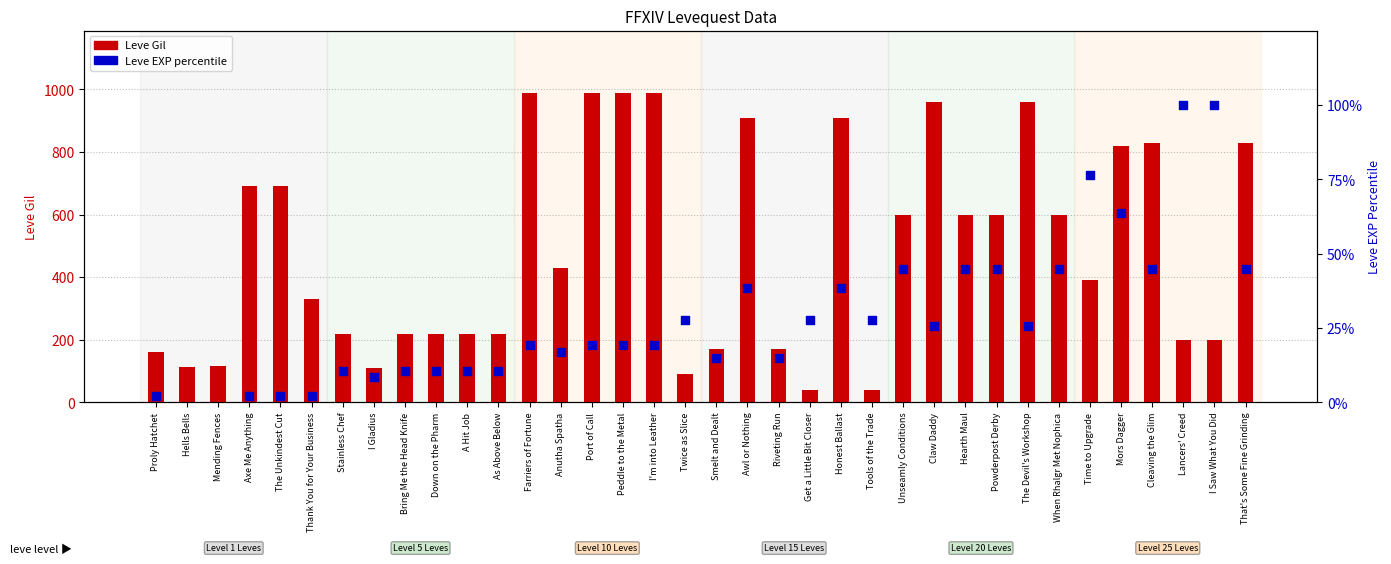

At how many categories does at least one series exceed 305?

22